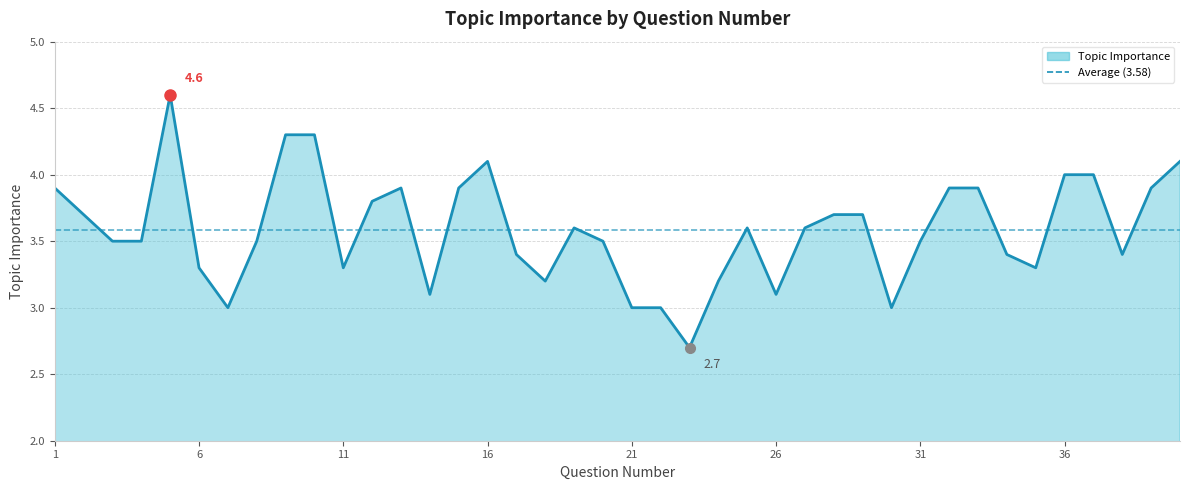

Reading left to right, list all the values displayed in this chart.

3.9	3.7	3.5	3.5	4.6	3.3	3.0	3.5	4.3	4.3	3.3	3.8	3.9	3.1	3.9	4.1	3.4	3.2	3.6	3.5	3.0	3.0	2.7	3.2	3.6	3.1	3.6	3.7	3.7	3.0	3.5	3.9	3.9	3.4	3.3	4.0	4.0	3.4	3.9	4.1